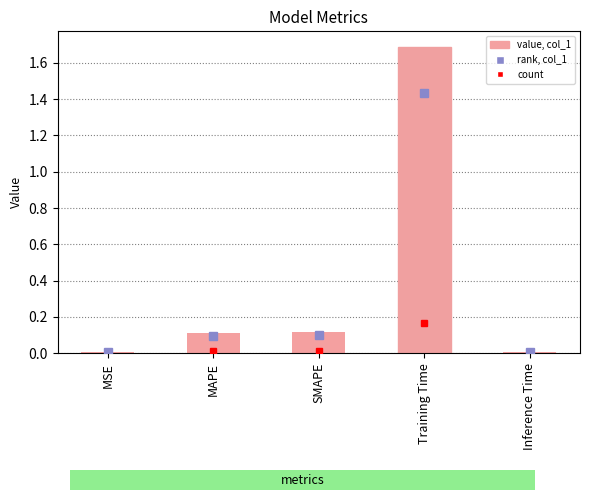

Where is the data nearest to the value 0?

MSE